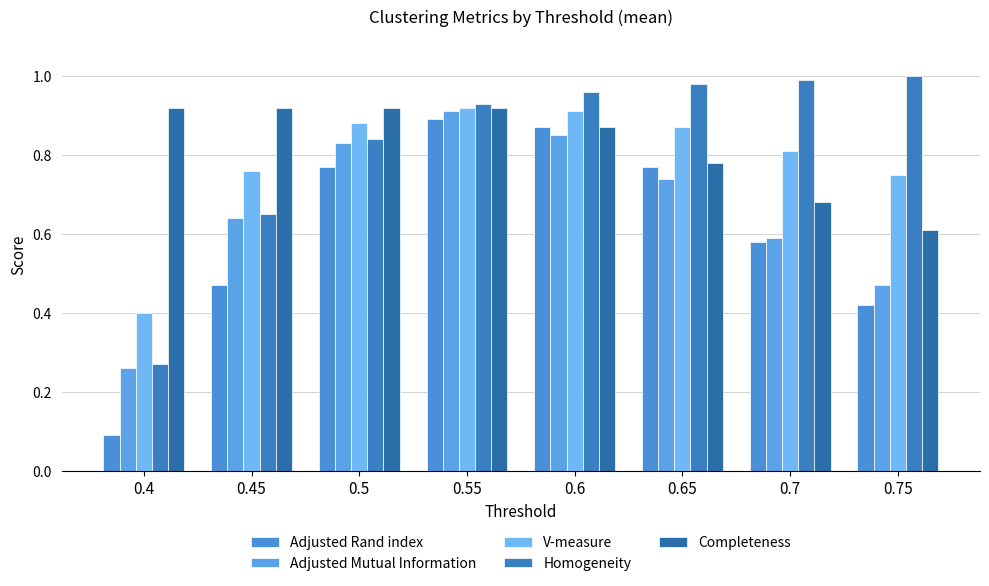

The value of V-measure at 0.75 is 0.8. True or false?

True